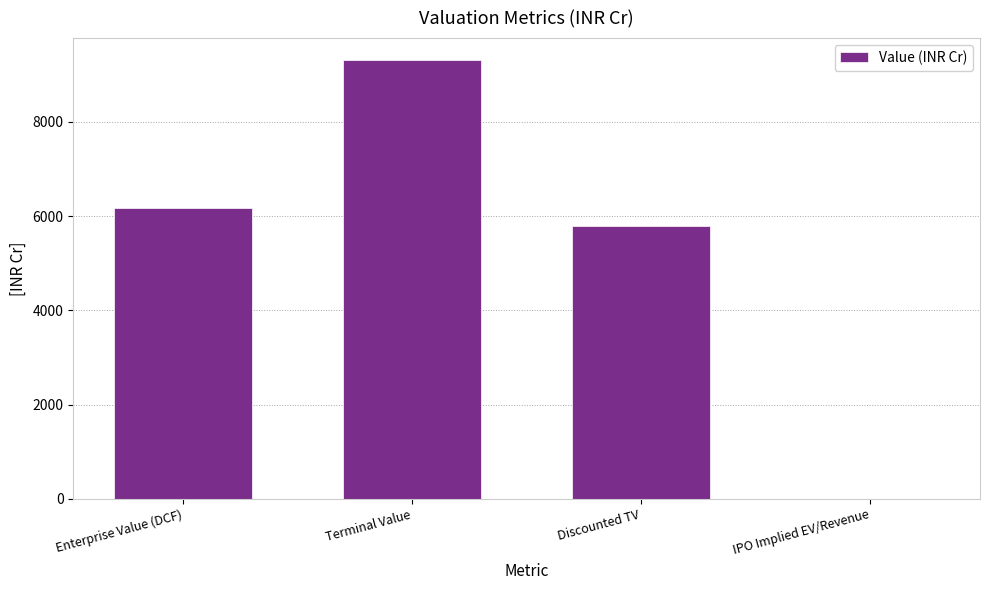

True or false: the data shows 5782.5 at Discounted TV.

True